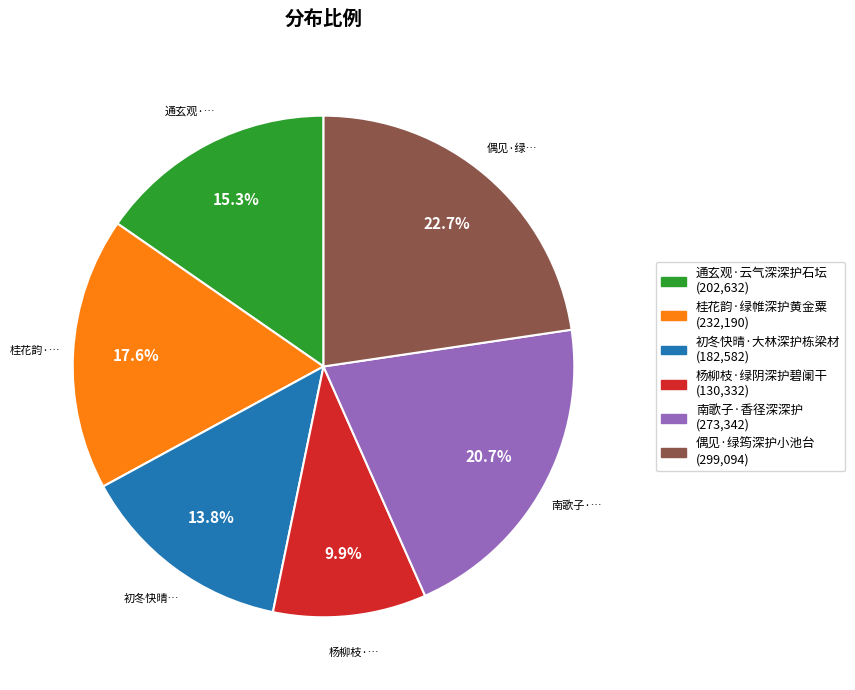

True or false: 桂花韵·绿帷深护黄金粟 accounts for 9% of the total.

False